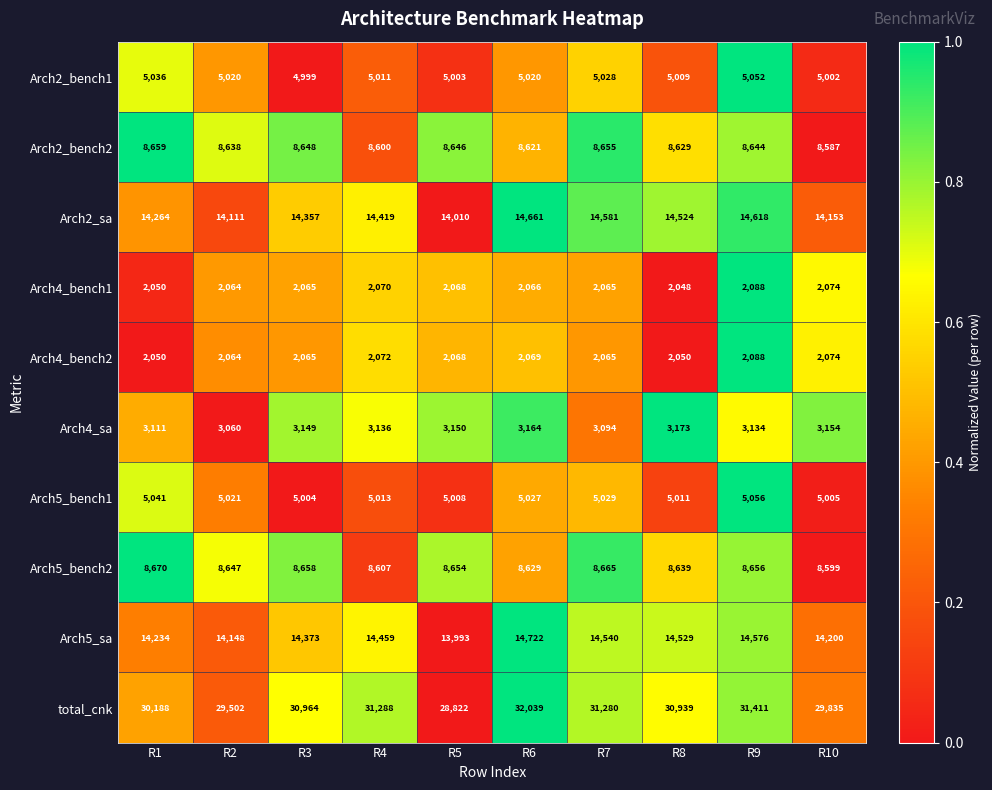

At which label does Arch2_bench1 first exceed 5020?

R1